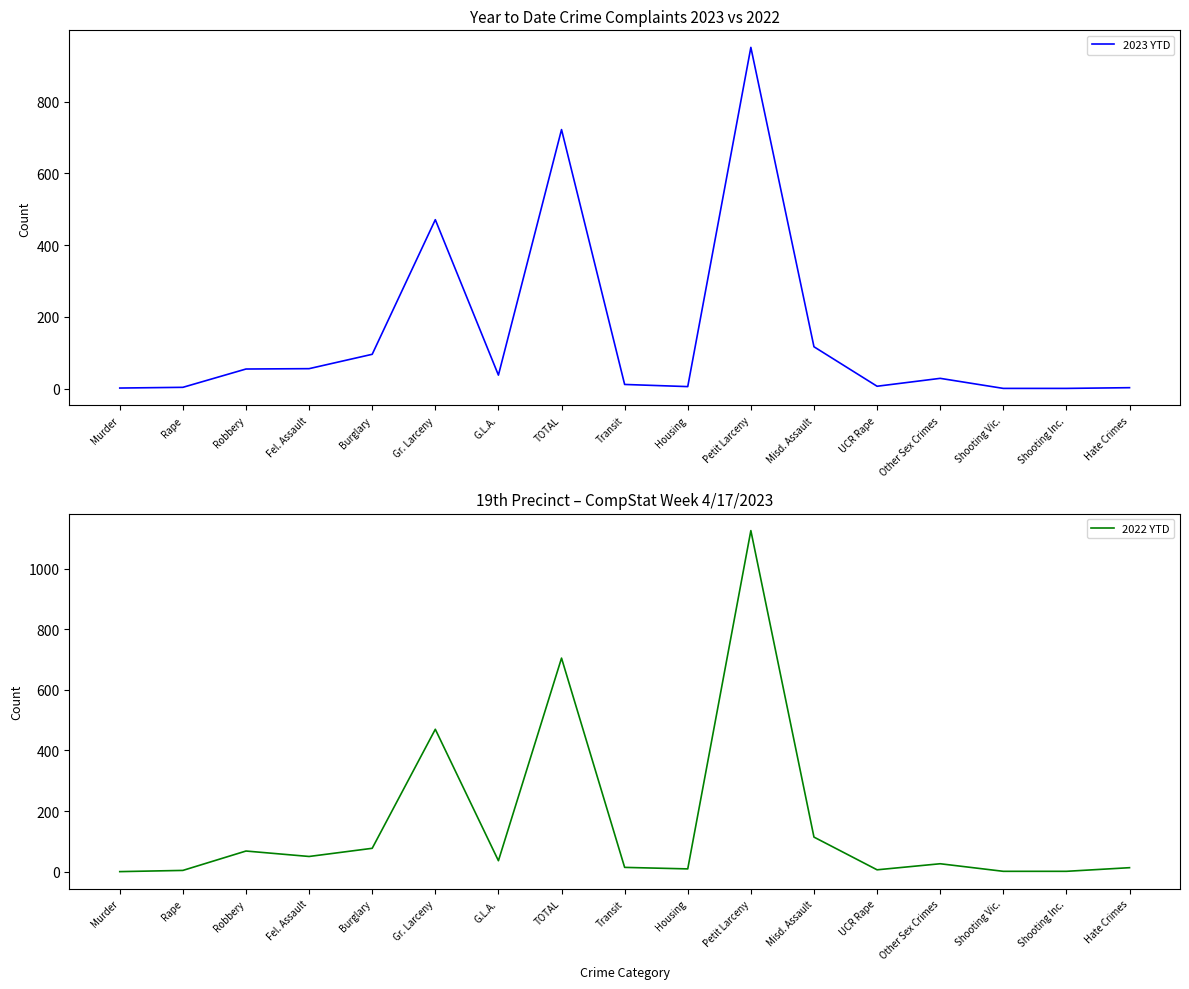

Does the chart have visible grid lines?

No